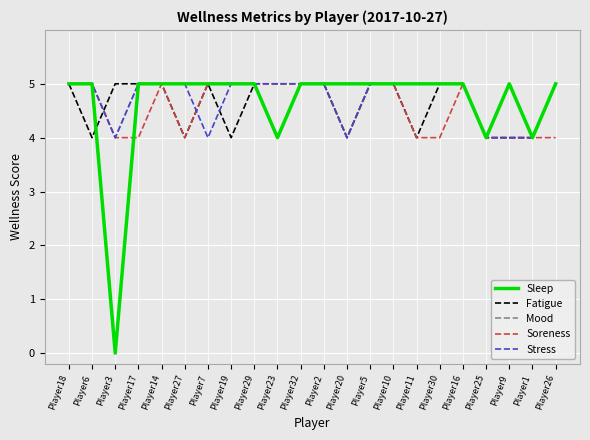

What position from the left is Player20?

13